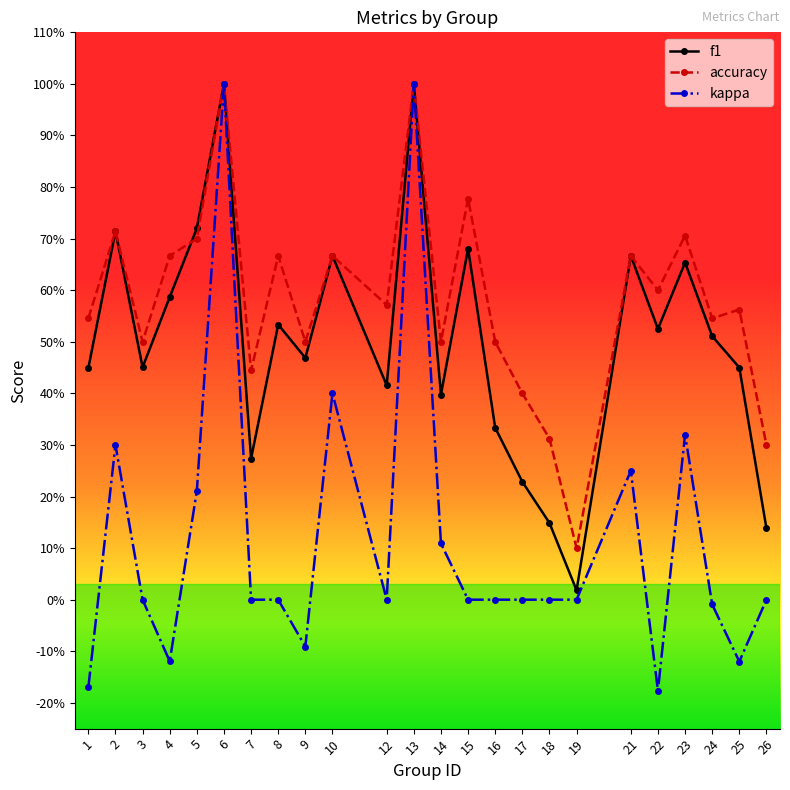

The value of f1 at 25 is 0.7. True or false?

False